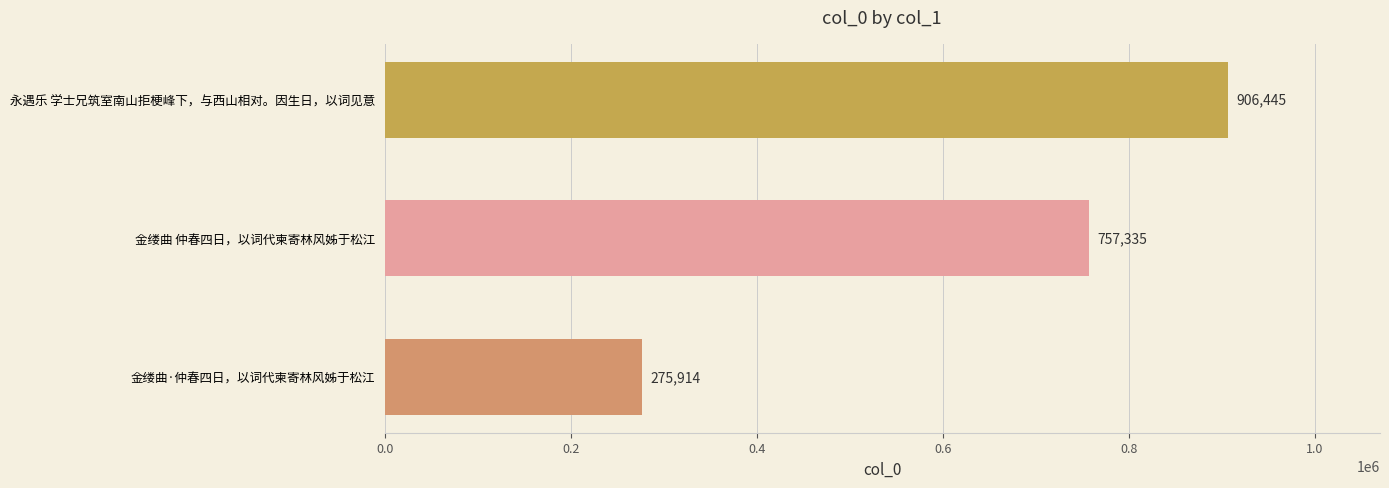

Count the values in the range 275914 to 906445.

3